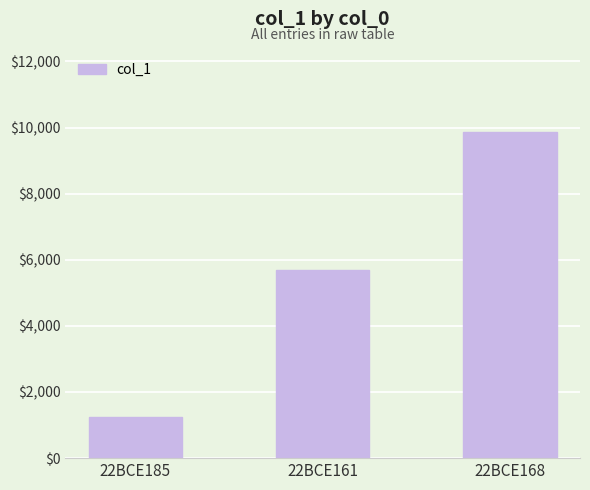

Read the value at 22BCE185.

1234